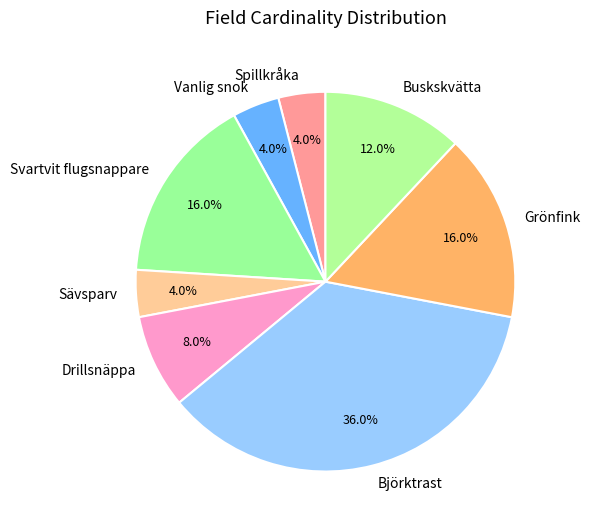

How many slices are in this pie chart?

8